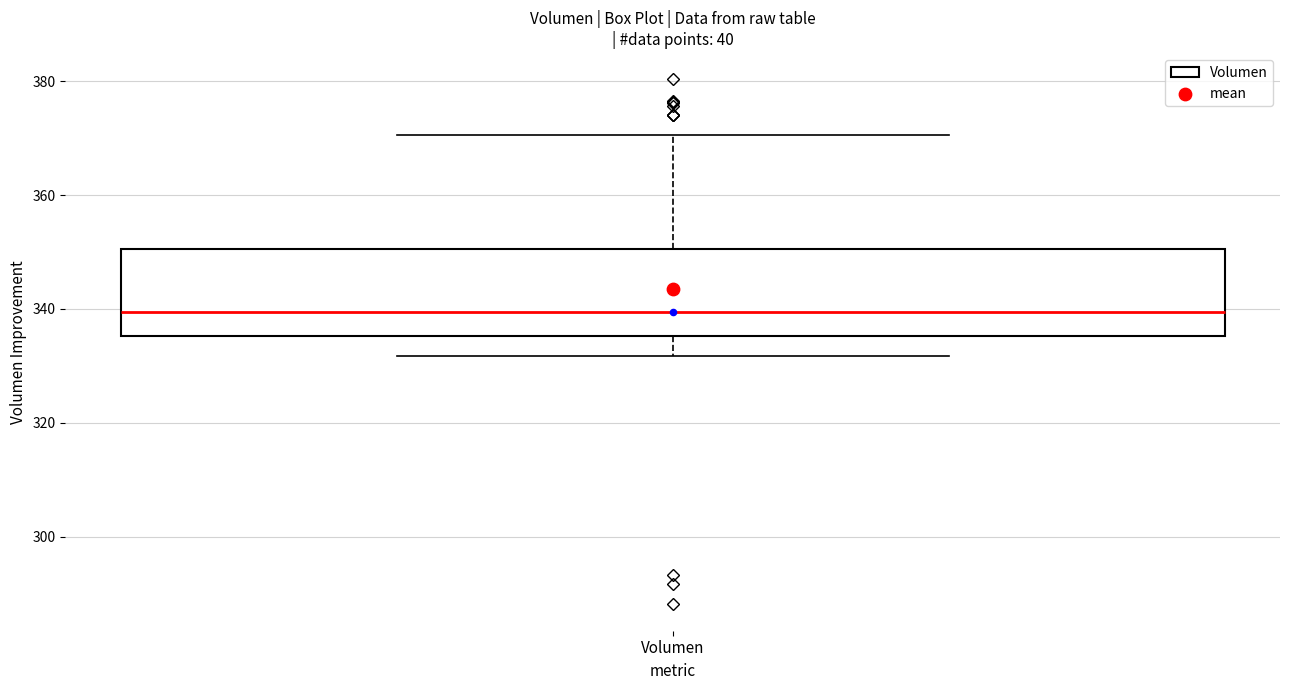

Read this box plot against the y-axis: the position of the median line, the range covered by the box, and the ends of both whiskers. The values are not printed on the chart, so give them approximately, as read against the axis.

median 340, box 336 to 350, whiskers 332 to 370